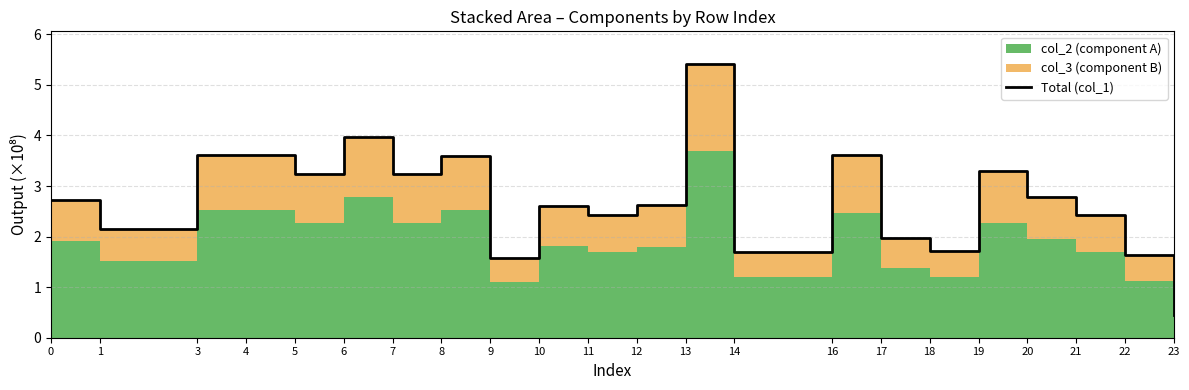

Reading left to right, list all the values displayed in this chart.

2.7	2.2	3.6	3.6	3.2	4.0	3.2	3.6	1.6	2.6	2.4	2.6	5.4	1.7	3.6	2.0	1.7	3.3	2.8	2.4	1.6	0.5